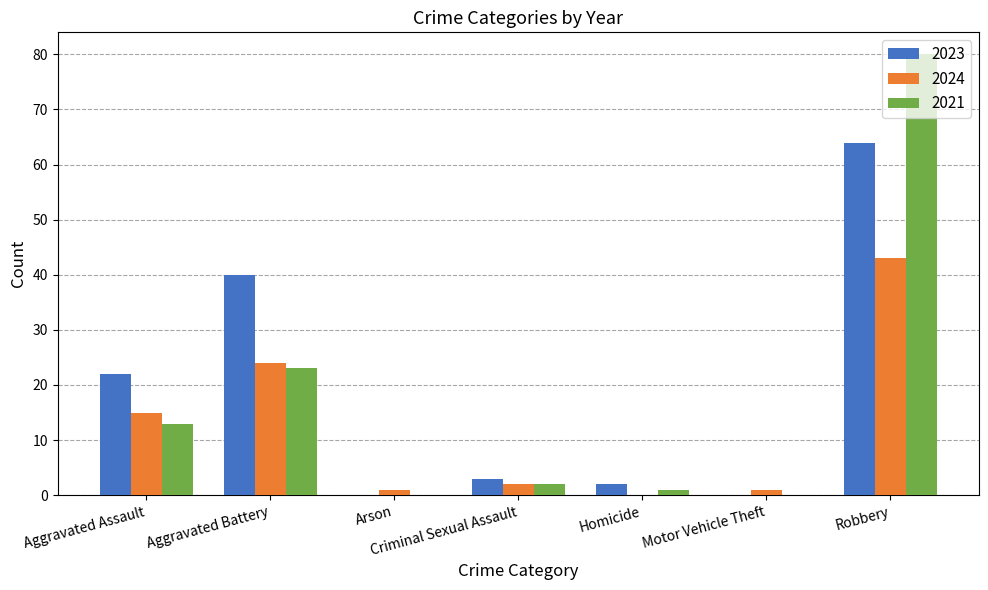

What is the maximum value for 2021?

80